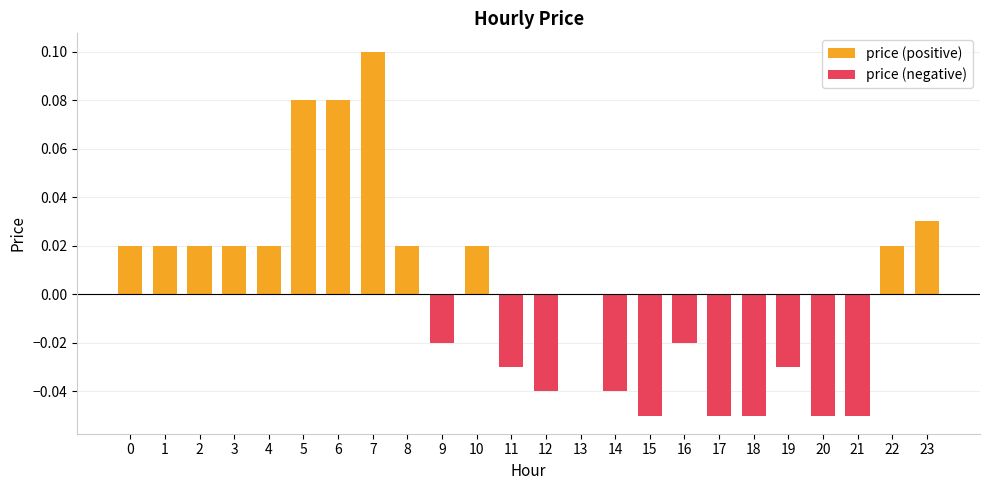

Which series has the largest total across all categories?

price (positive)